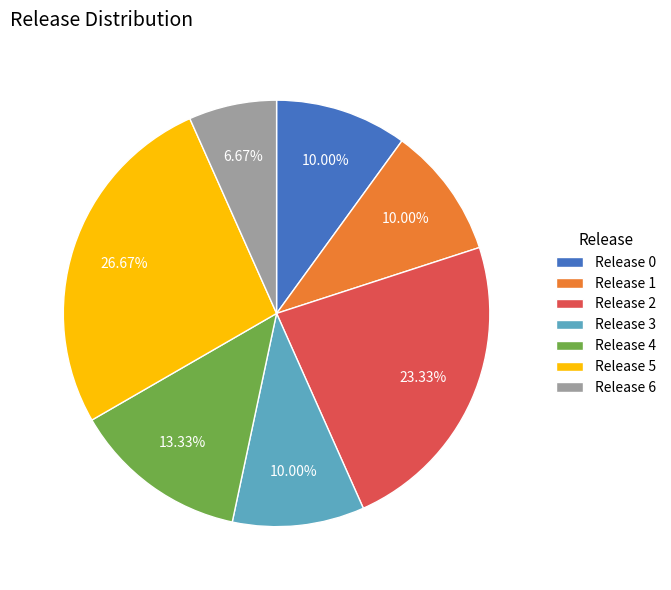

Is Release 5 the majority of the pie?

No